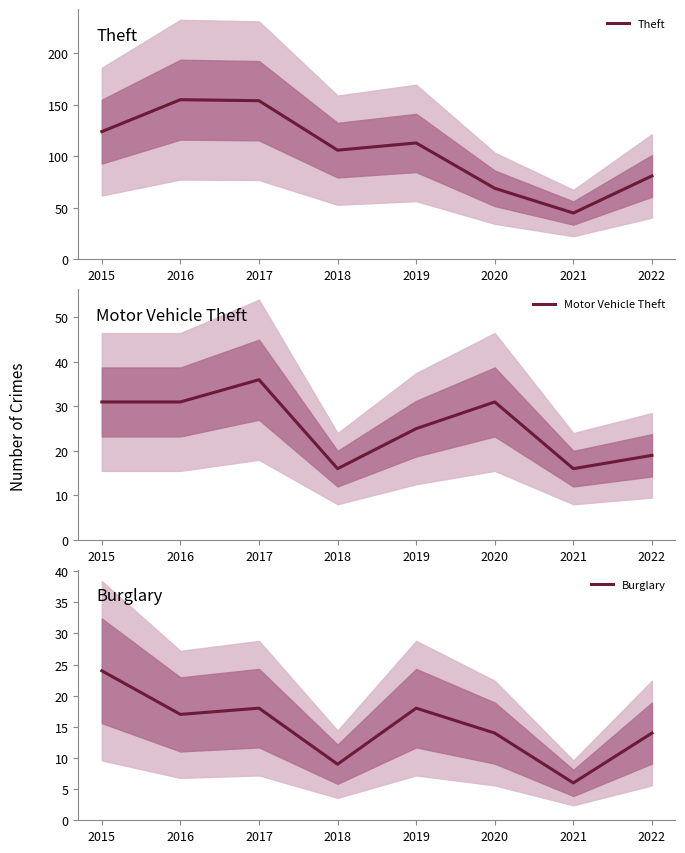

Is the value of Burglary at 2015 greater than the value of Motor Vehicle Theft at 2015?

No